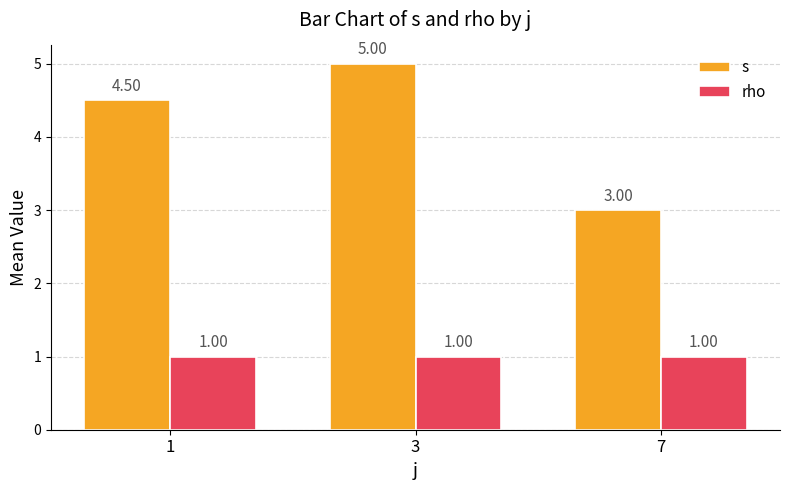

Is the value of s at 7 greater than the value of rho at 7?

Yes